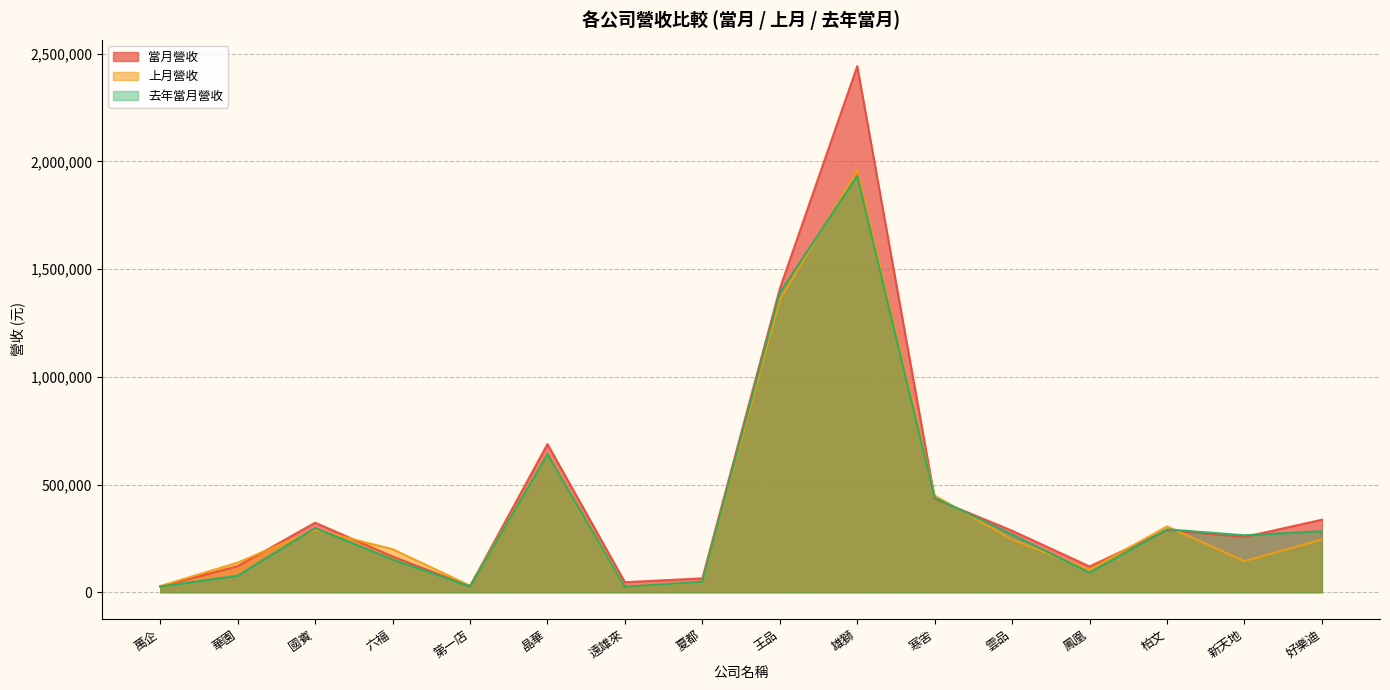

Between which two adjacent categories do 當月營收 and 去年當月營收 first intersect?

雄獅 and 寒舍